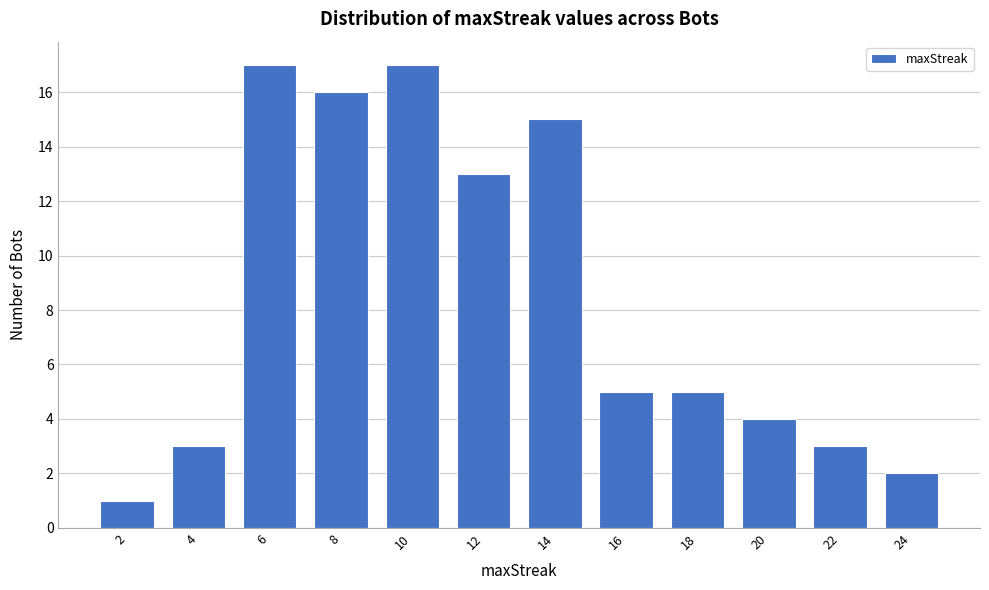

Reading right to left, what are all the values shown in this chart?

2	3	4	5	5	15	13	17	16	17	3	1